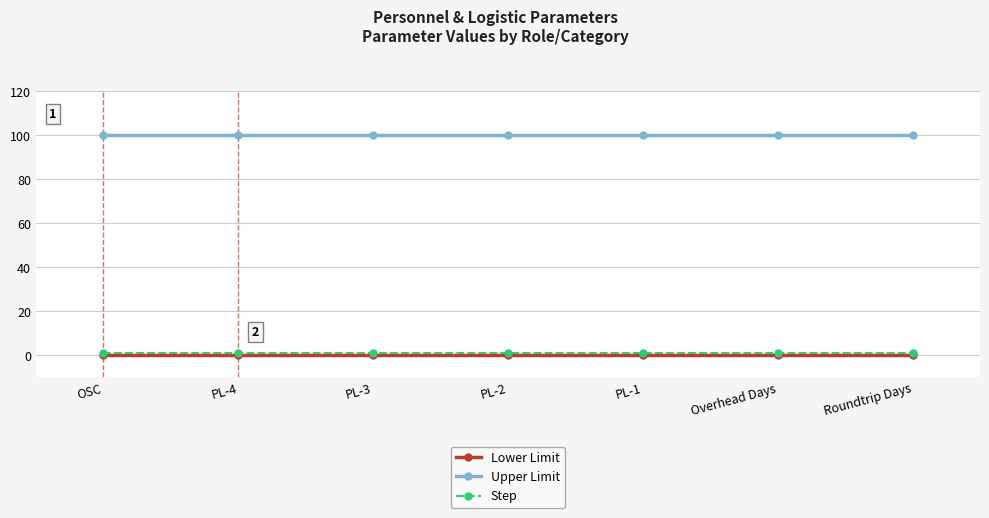

True or false: Step has a value of 1 at Overhead Days.

True